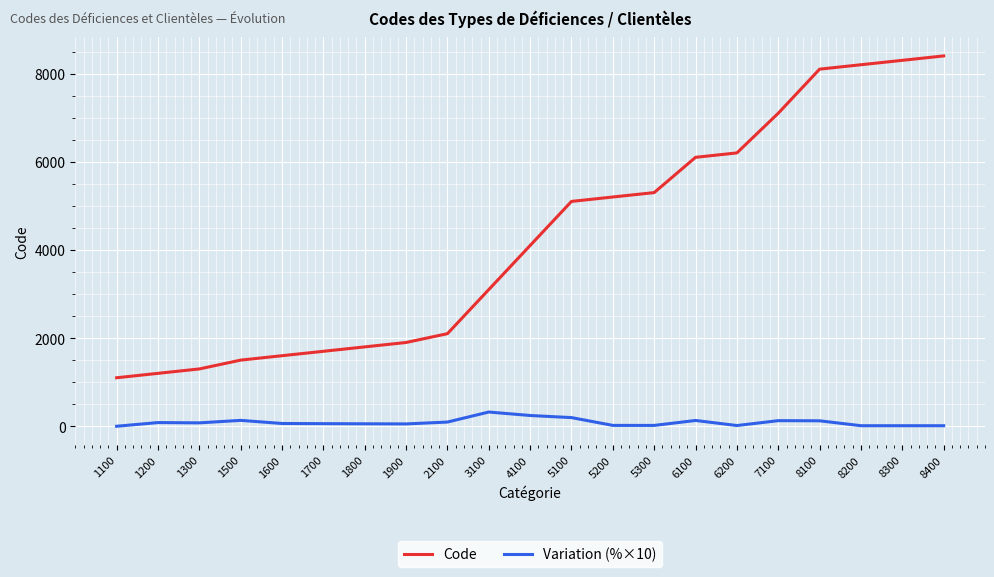

What is the sum of all Code values?

89400.0